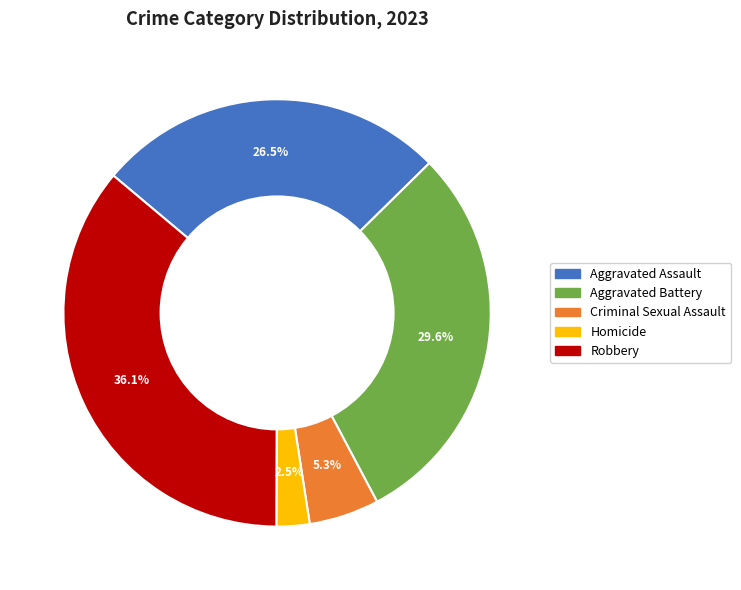

What portion of the pie excludes Robbery?

63.9%